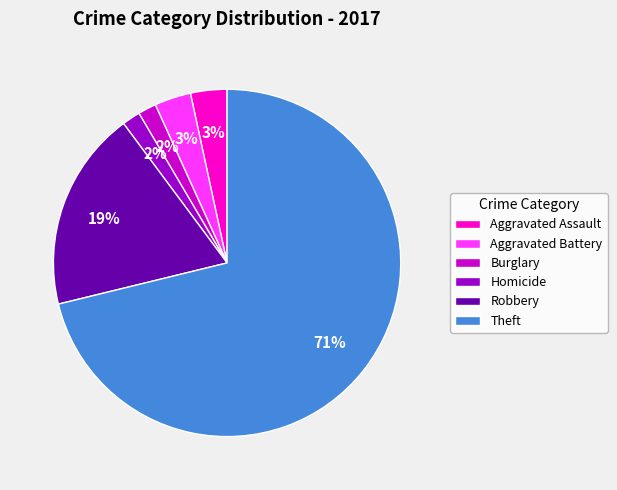

How many segments does this pie chart have?

6